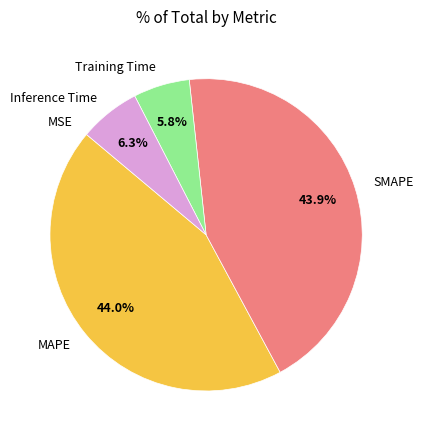

Between Inference Time and SMAPE, which is larger?

SMAPE